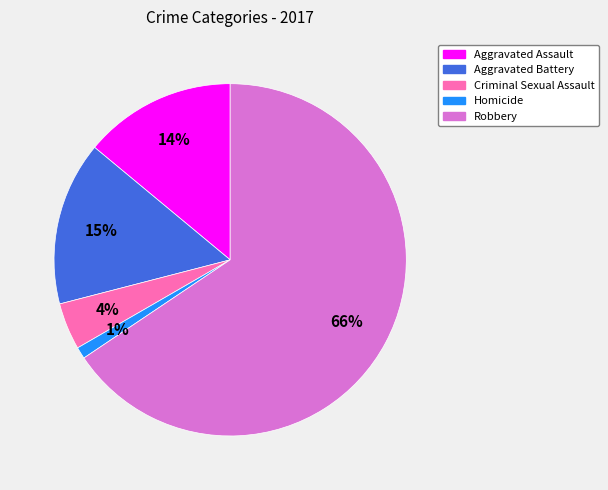

Do Aggravated Assault and Homicide together represent more than half of the pie?

No